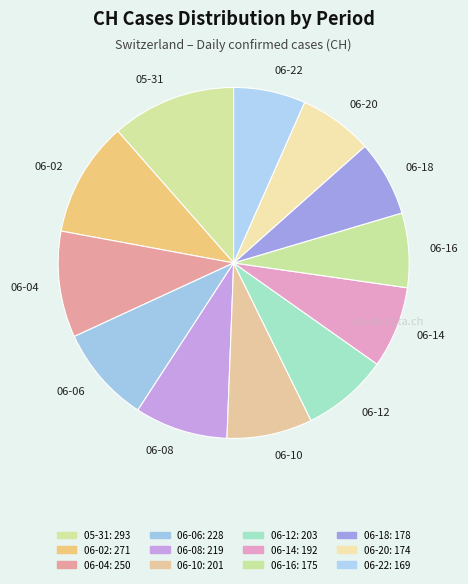

Is there any slice that represents more than half of the pie?

No